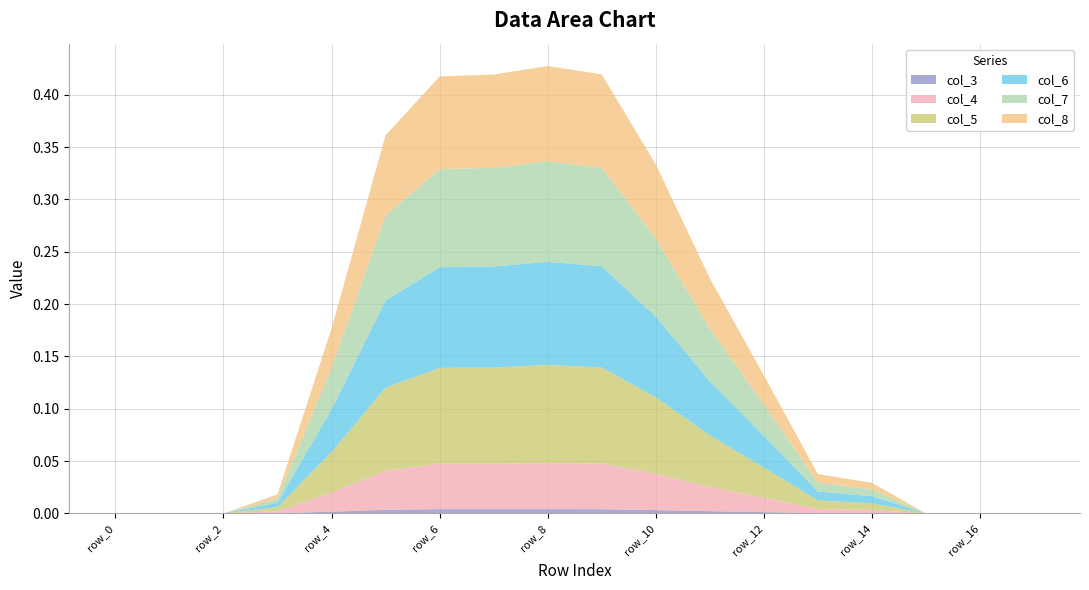

Reading left to right, extract all data points from this chart.

col_3: row_0=0.0	row_1=0.0	row_2=0.0	row_3=0.0	row_4=0.0	row_5=0.0	row_6=0.0	row_7=0.0	row_8=0.0	row_9=0.0	row_10=0.0	row_11=0.0	row_12=0.0	row_13=0.0	row_14=0.0	row_15=0.0	row_16=0.0	row_17=0.0
col_4: row_0=0.0	row_1=0.0	row_2=0.0	row_3=0.0	row_4=0.0	row_5=0.0	row_6=0.0	row_7=0.0	row_8=0.0	row_9=0.0	row_10=0.0	row_11=0.0	row_12=0.0	row_13=0.0	row_14=0.0	row_15=0.0	row_16=0.0	row_17=0.0
col_5: row_0=0.0	row_1=0.0	row_2=0.0	row_3=0.0	row_4=0.0	row_5=0.1	row_6=0.1	row_7=0.1	row_8=0.1	row_9=0.1	row_10=0.1	row_11=0.0	row_12=0.0	row_13=0.0	row_14=0.0	row_15=0.0	row_16=0.0	row_17=0.0
col_6: row_0=0.0	row_1=0.0	row_2=0.0	row_3=0.0	row_4=0.0	row_5=0.1	row_6=0.1	row_7=0.1	row_8=0.1	row_9=0.1	row_10=0.1	row_11=0.1	row_12=0.0	row_13=0.0	row_14=0.0	row_15=0.0	row_16=0.0	row_17=0.0
col_7: row_0=0.0	row_1=0.0	row_2=0.0	row_3=0.0	row_4=0.0	row_5=0.1	row_6=0.1	row_7=0.1	row_8=0.1	row_9=0.1	row_10=0.1	row_11=0.1	row_12=0.0	row_13=0.0	row_14=0.0	row_15=0.0	row_16=0.0	row_17=0.0
col_8: row_0=0.0	row_1=0.0	row_2=0.0	row_3=0.0	row_4=0.0	row_5=0.1	row_6=0.1	row_7=0.1	row_8=0.1	row_9=0.1	row_10=0.1	row_11=0.0	row_12=0.0	row_13=0.0	row_14=0.0	row_15=0.0	row_16=0.0	row_17=0.0